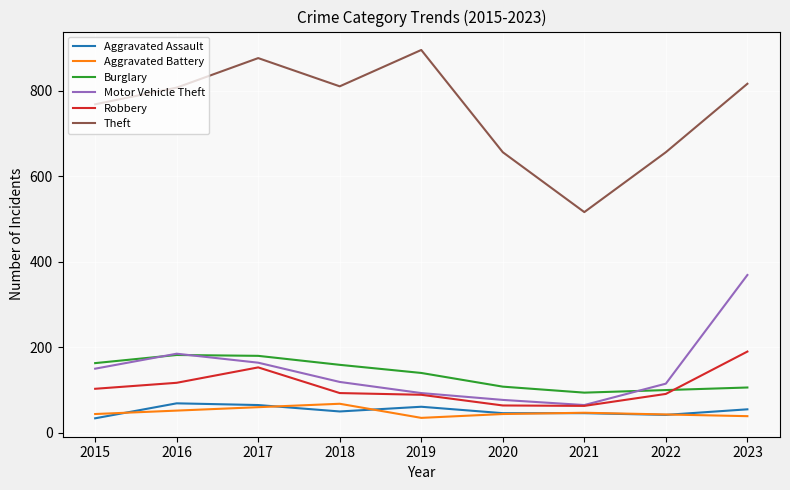

How many interior local peaks does the Motor Vehicle Theft series have?

1